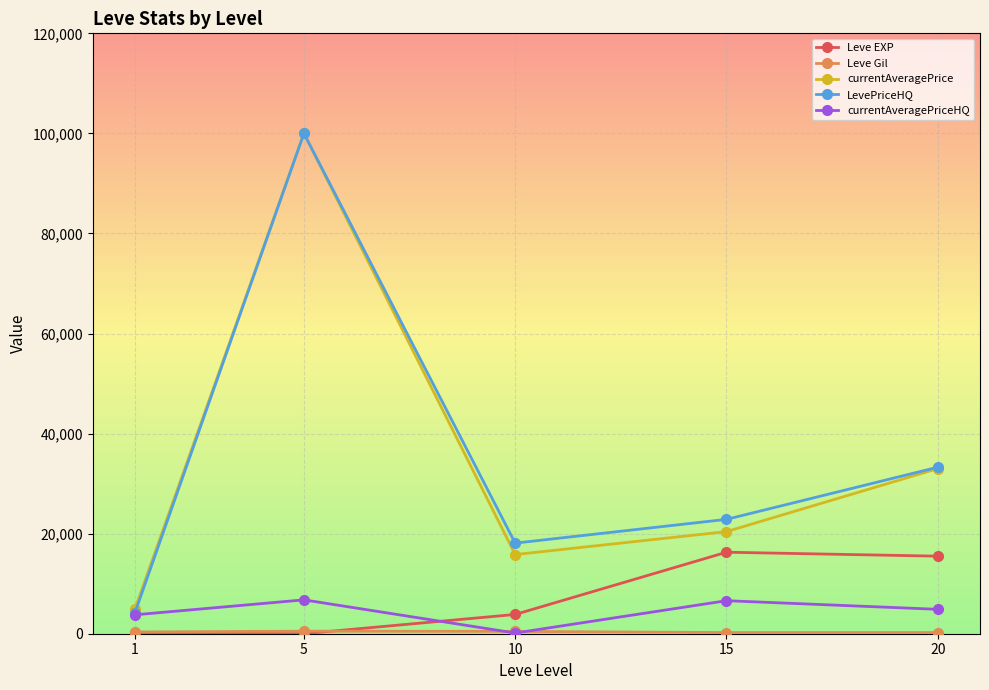

Where is the first local maximum for currentAveragePrice?

5